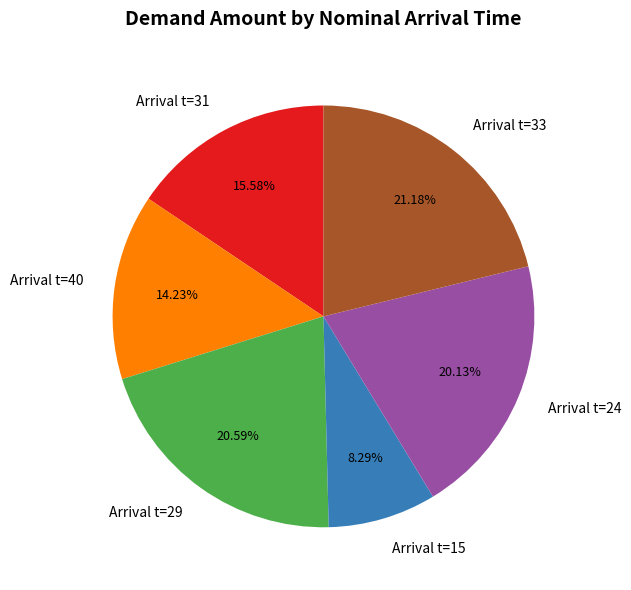

Between Arrival t=40 and Arrival t=29, which is larger?

Arrival t=29